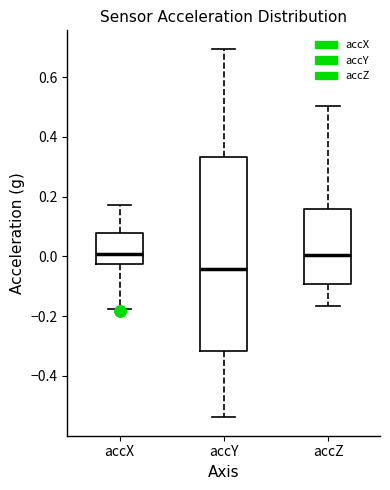

Reading left to right, read every box against the y-axis: the position of its median line, the range the box covers, and the ends of its whiskers. The values are not printed on the chart, so give them approximately, as read against the axis.

accX: median 0.00, box -0.02 to 0.08, whiskers -0.18 to 0.18
accY: median -0.04, box -0.32 to 0.34, whiskers -0.54 to 0.70
accZ: median 0.00, box -0.10 to 0.16, whiskers -0.16 to 0.50